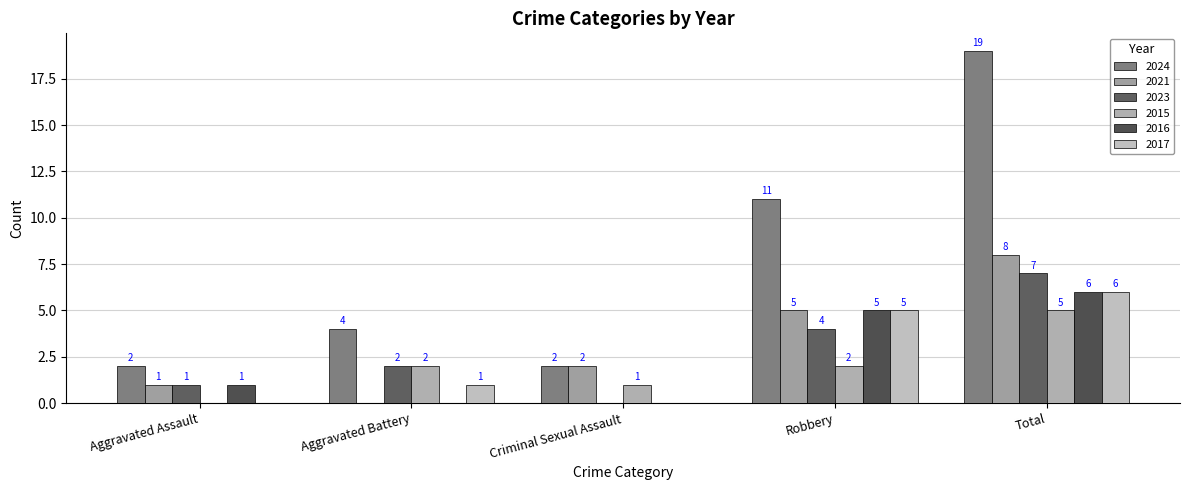

How many distinct data groups are displayed?

6